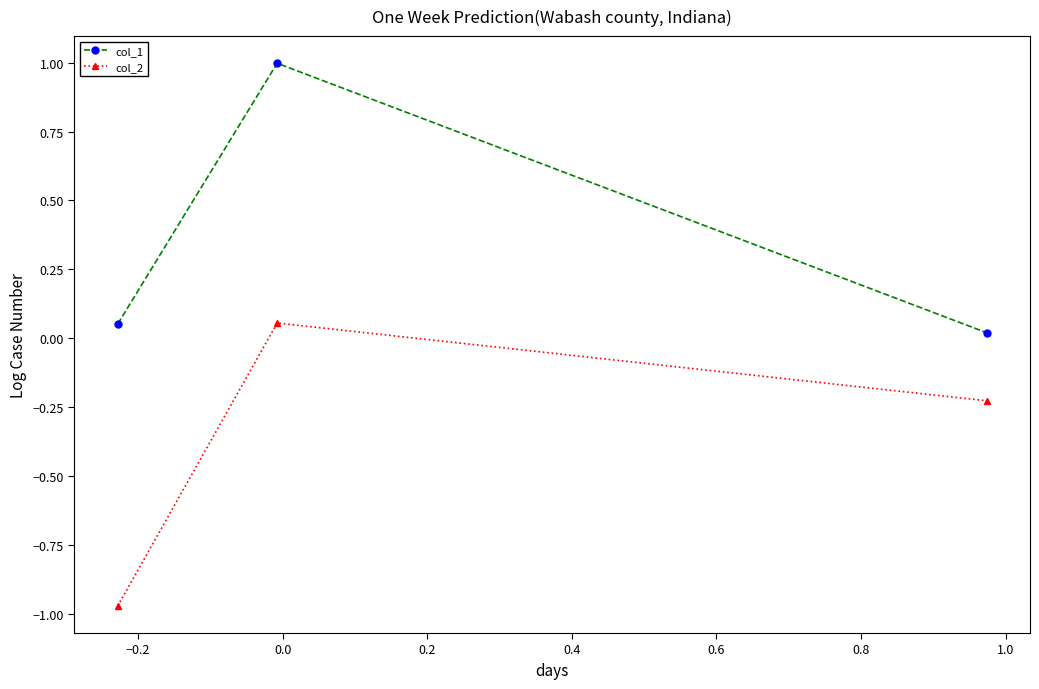

What is the average value of the col_2 series?

-0.4